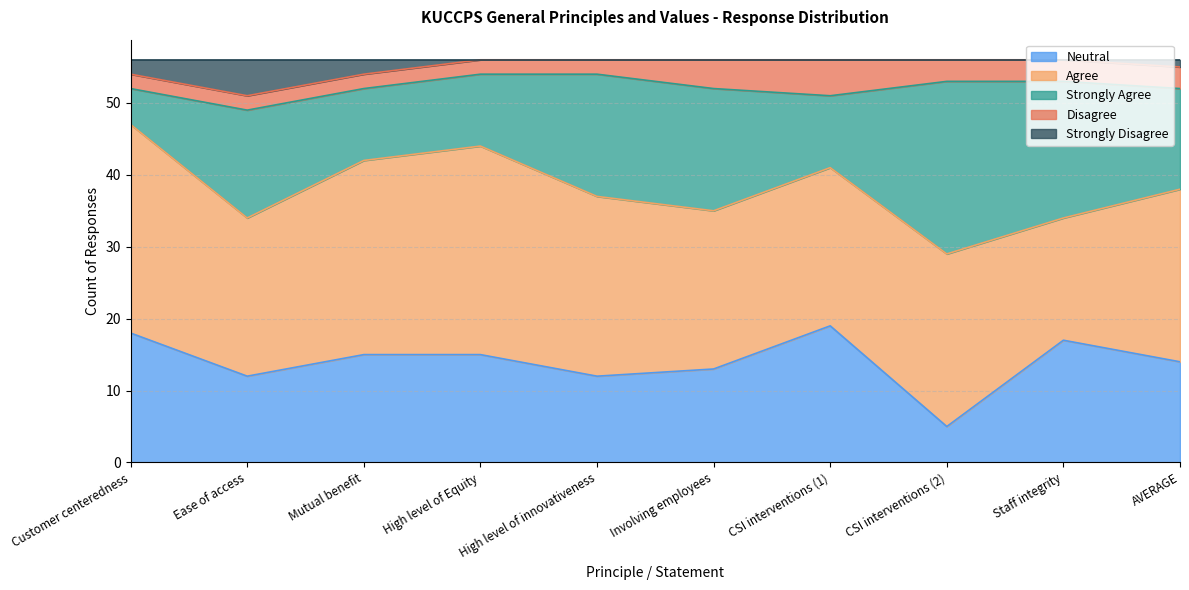

Which has a higher value, Involving employees or AVERAGE?

AVERAGE